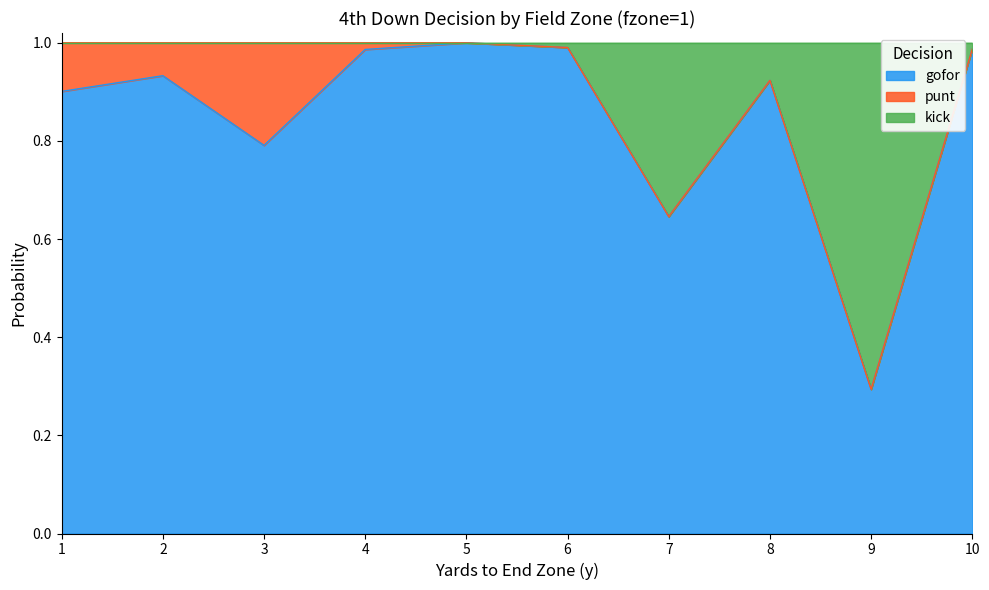

Where is the first local maximum for gofor?

2